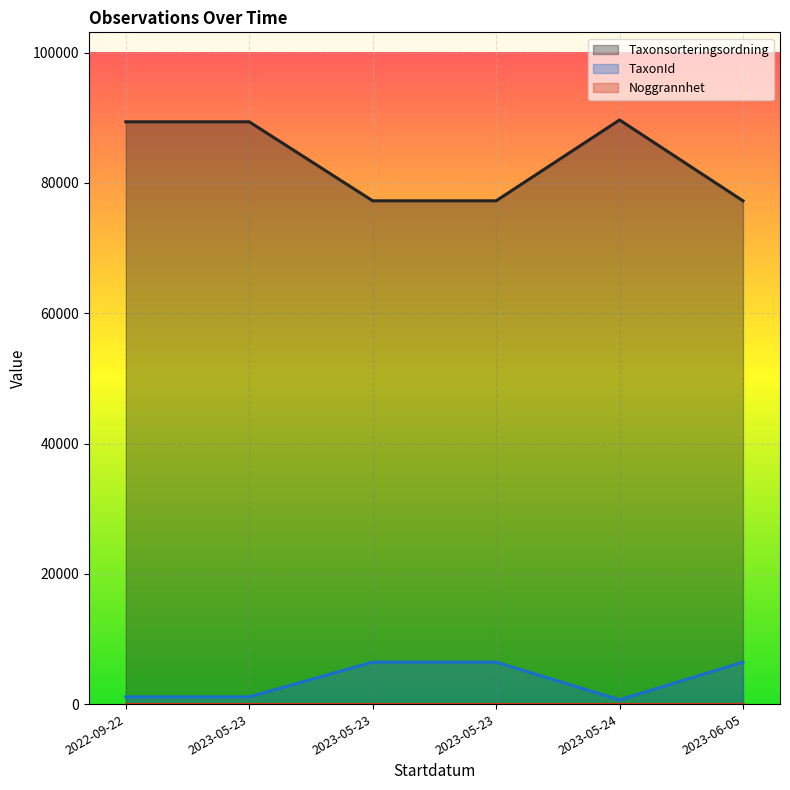

What is the spread (max minus min) of values at 2022-09-22?

89378